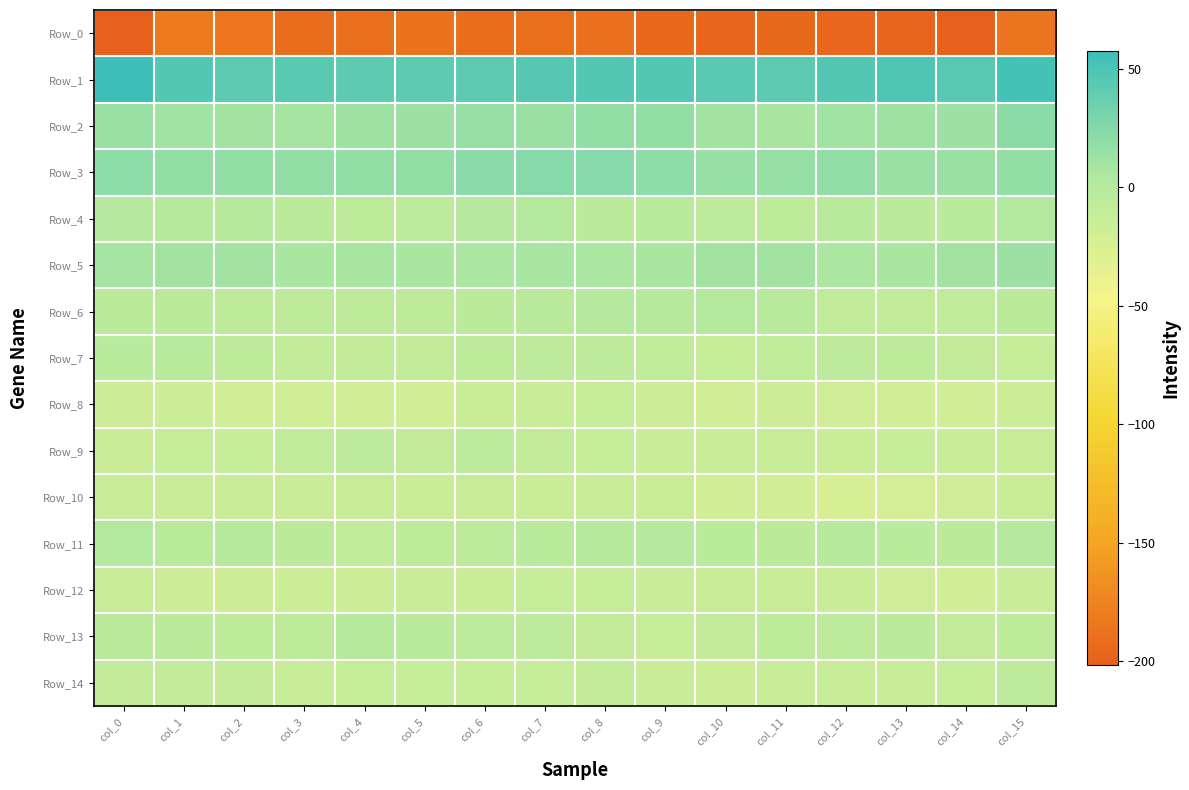

Reading left to right, list all the values displayed in this chart.

Row_0: col_0=-201.7	col_1=-180.7	col_2=-185.0	col_3=-191.0	col_4=-190.1	col_5=-187.4	col_6=-191.0	col_7=-190.5	col_8=-188.9	col_9=-194.9	col_10=-196.9	col_11=-194.3	col_12=-196.5	col_13=-197.0	col_14=-200.5	col_15=-186.0
Row_1: col_0=57.4	col_1=47.0	col_2=42.5	col_3=43.4	col_4=42.2	col_5=41.5	col_6=42.4	col_7=45.4	col_8=46.6	col_9=47.3	col_10=43.5	col_11=42.5	col_12=47.1	col_13=48.6	col_14=44.6	col_15=52.8
Row_2: col_0=14.6	col_1=11.2	col_2=10.7	col_3=8.9	col_4=12.2	col_5=13.0	col_6=16.1	col_7=13.9	col_8=17.7	col_9=17.2	col_10=10.4	col_11=8.8	col_12=11.3	col_13=12.0	col_14=13.6	col_15=20.6
Row_3: col_0=19.6	col_1=17.5	col_2=17.6	col_3=17.8	col_4=17.9	col_5=17.7	col_6=21.7	col_7=23.4	col_8=23.8	col_9=19.1	col_10=15.1	col_11=16.1	col_12=18.4	col_13=14.0	col_14=14.2	col_15=17.5
Row_4: col_0=-0.7	col_1=-1.8	col_2=-1.6	col_3=-4.7	col_4=-6.7	col_5=-5.4	col_6=-1.1	col_7=-0.3	col_8=-5.0	col_9=-3.2	col_10=-5.4	col_11=-6.4	col_12=-2.8	col_13=-4.4	col_14=-4.2	col_15=1.5
Row_5: col_0=9.3	col_1=10.6	col_2=9.9	col_3=7.3	col_4=7.9	col_5=6.9	col_6=6.0	col_7=8.8	col_8=6.3	col_9=7.5	col_10=10.1	col_11=10.8	col_12=6.4	col_13=7.7	col_14=10.0	col_15=13.1
Row_6: col_0=-4.7	col_1=-5.2	col_2=-7.0	col_3=-6.8	col_4=-6.9	col_5=-6.4	col_6=-4.8	col_7=-3.2	col_8=-0.9	col_9=-2.3	col_10=0.1	col_11=-2.9	col_12=-9.2	col_13=-9.2	col_14=-8.0	col_15=-4.8
Row_7: col_0=-3.7	col_1=-3.2	col_2=-6.5	col_3=-9.1	col_4=-8.8	col_5=-9.0	col_6=-7.0	col_7=-6.0	col_8=-6.2	col_9=-8.3	col_10=-11.4	col_11=-8.2	col_12=-6.3	col_13=-7.3	col_14=-9.8	col_15=-10.4
Row_8: col_0=-17.2	col_1=-16.4	col_2=-18.6	col_3=-19.0	col_4=-19.2	col_5=-18.9	col_6=-14.7	col_7=-13.9	col_8=-12.3	col_9=-17.3	col_10=-19.5	col_11=-17.4	col_12=-18.5	col_13=-18.6	col_14=-19.4	col_15=-16.1
Row_9: col_0=-14.0	col_1=-11.1	col_2=-11.4	col_3=-7.9	col_4=-5.5	col_5=-8.7	col_6=-6.1	col_7=-9.6	col_8=-11.8	col_9=-13.8	col_10=-13.0	col_11=-13.3	col_12=-14.6	col_13=-12.2	col_14=-13.3	col_15=-12.5
Row_10: col_0=-13.0	col_1=-13.7	col_2=-13.5	col_3=-14.2	col_4=-12.8	col_5=-15.1	col_6=-12.8	col_7=-14.6	col_8=-13.2	col_9=-14.7	col_10=-18.8	col_11=-21.1	col_12=-23.9	col_13=-22.0	col_14=-18.5	col_15=-15.4
Row_11: col_0=0.7	col_1=-3.2	col_2=-2.0	col_3=-4.8	col_4=-7.6	col_5=-6.6	col_6=-5.6	col_7=-3.3	col_8=-2.2	col_9=-1.2	col_10=-3.9	col_11=-4.8	col_12=-2.2	col_13=-4.1	col_14=-4.9	col_15=-0.6
Row_12: col_0=-13.4	col_1=-16.9	col_2=-17.1	col_3=-15.7	col_4=-16.4	col_5=-14.4	col_6=-15.5	col_7=-12.1	col_8=-12.0	col_9=-13.9	col_10=-13.2	col_11=-12.9	col_12=-13.6	col_13=-18.1	col_14=-19.5	col_15=-13.7
Row_13: col_0=-4.6	col_1=-5.1	col_2=-7.1	col_3=-7.0	col_4=-2.0	col_5=-2.6	col_6=-5.4	col_7=-6.3	col_8=-8.8	col_9=-11.2	col_10=-9.8	col_11=-6.6	col_12=-6.1	col_13=-5.2	col_14=-8.7	col_15=-6.8
Row_14: col_0=-9.7	col_1=-10.3	col_2=-9.6	col_3=-13.0	col_4=-12.0	col_5=-10.4	col_6=-11.0	col_7=-11.9	col_8=-9.7	col_9=-14.3	col_10=-16.3	col_11=-12.5	col_12=-12.8	col_13=-12.7	col_14=-10.9	col_15=-6.3